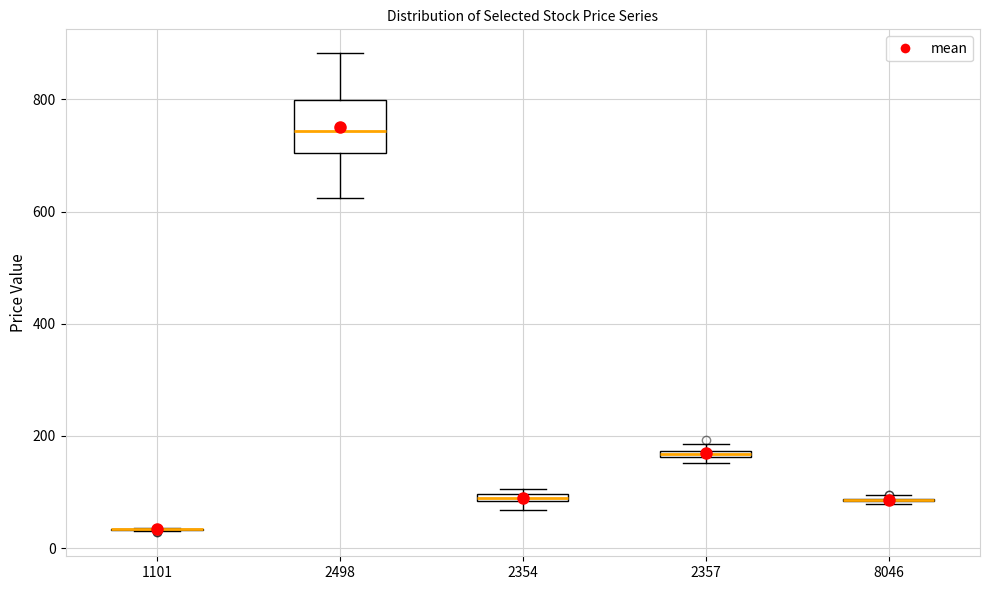

Where is the lower edge of the box at x = 2498 on the y-axis? The values are not printed on the chart, so give them approximately, as read against the axis.

700